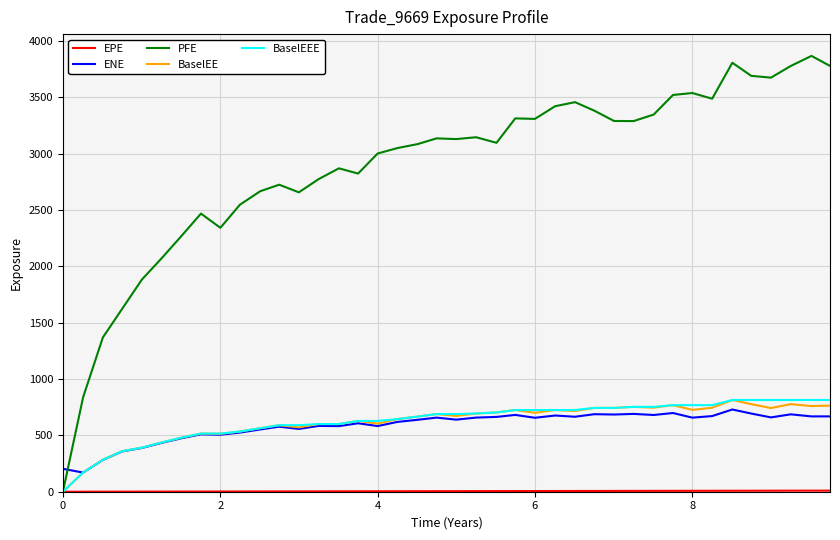

Which series has the largest total across all categories?

PFE